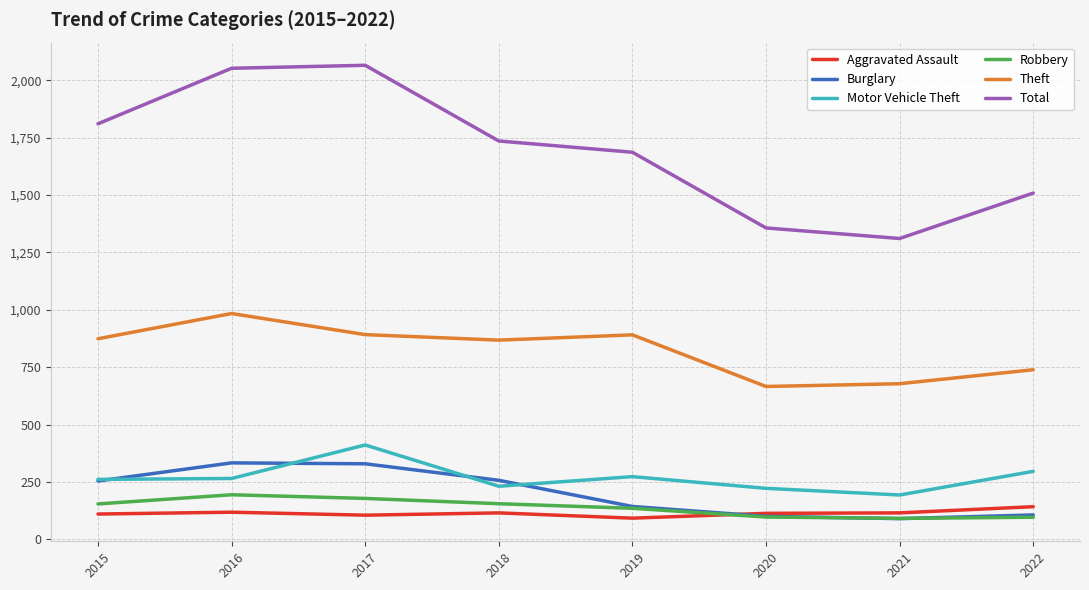

Between 2019 and 2022, which series saw the biggest shift?

Total